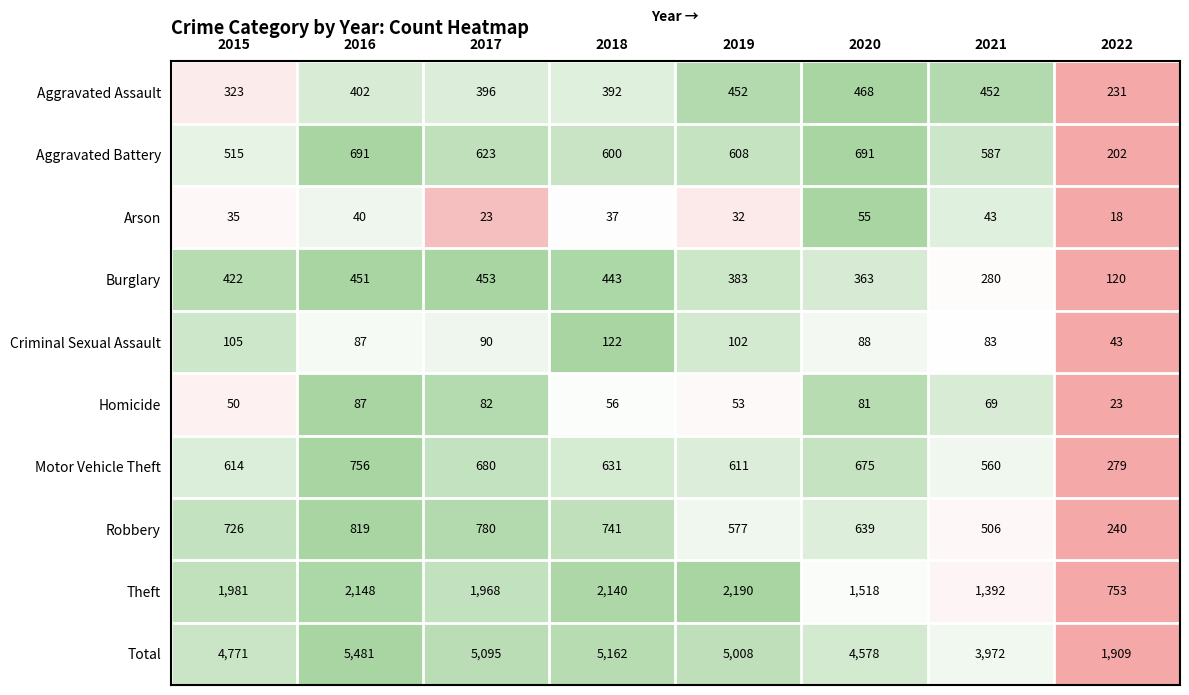

Is it true that Robbery equals 726 at 2015?

True